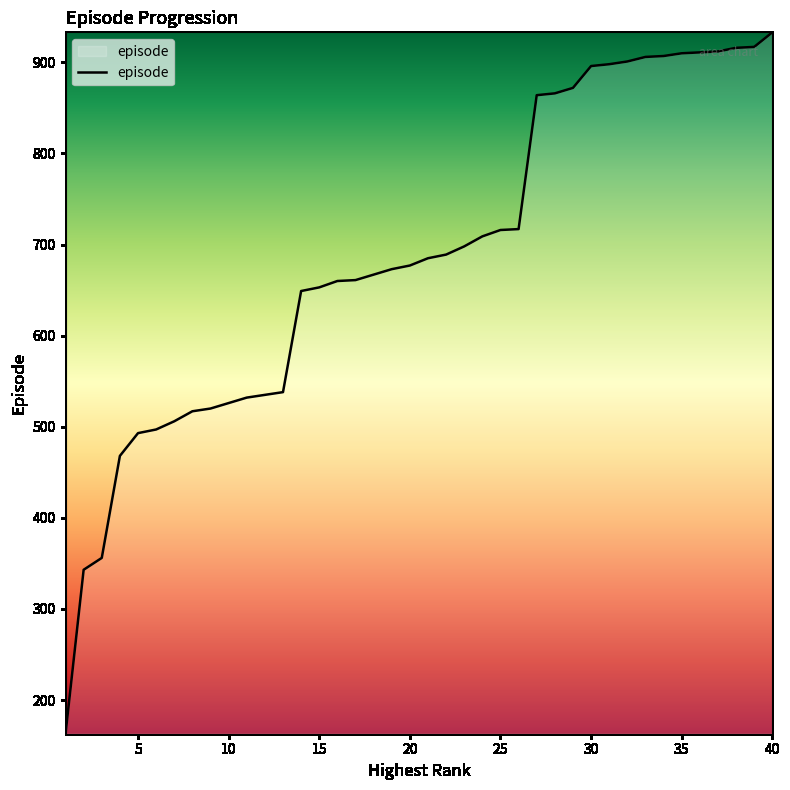

How many values are below 685?

20